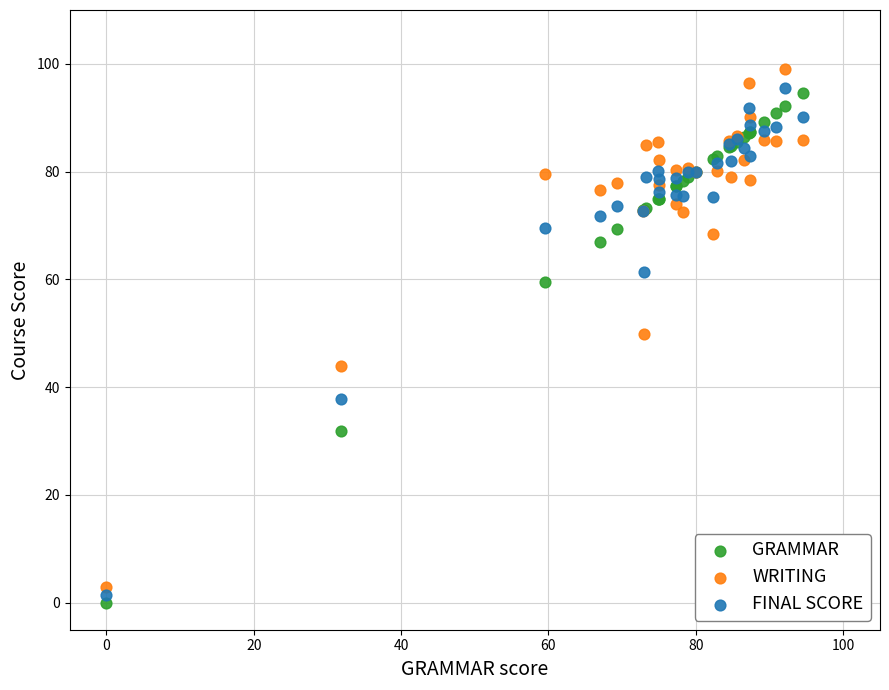

What are all the series names shown in the legend?

GRAMMAR, WRITING, FINAL SCORE